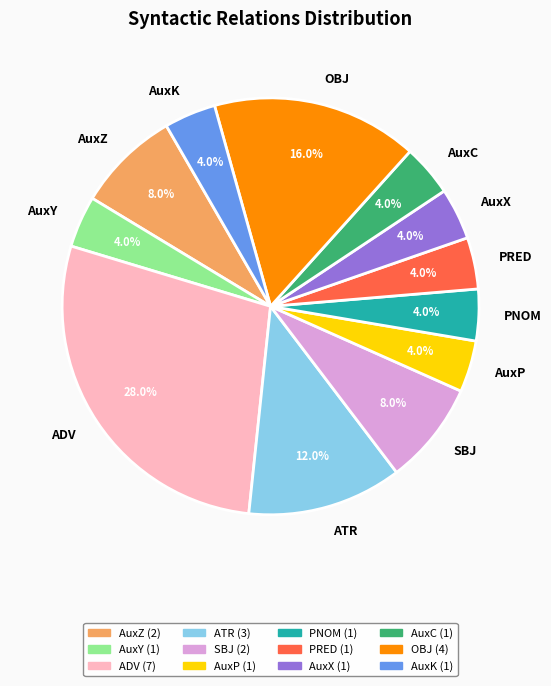

To the nearest percent, what is the difference between the ADV and AuxK slice percentages?

24%